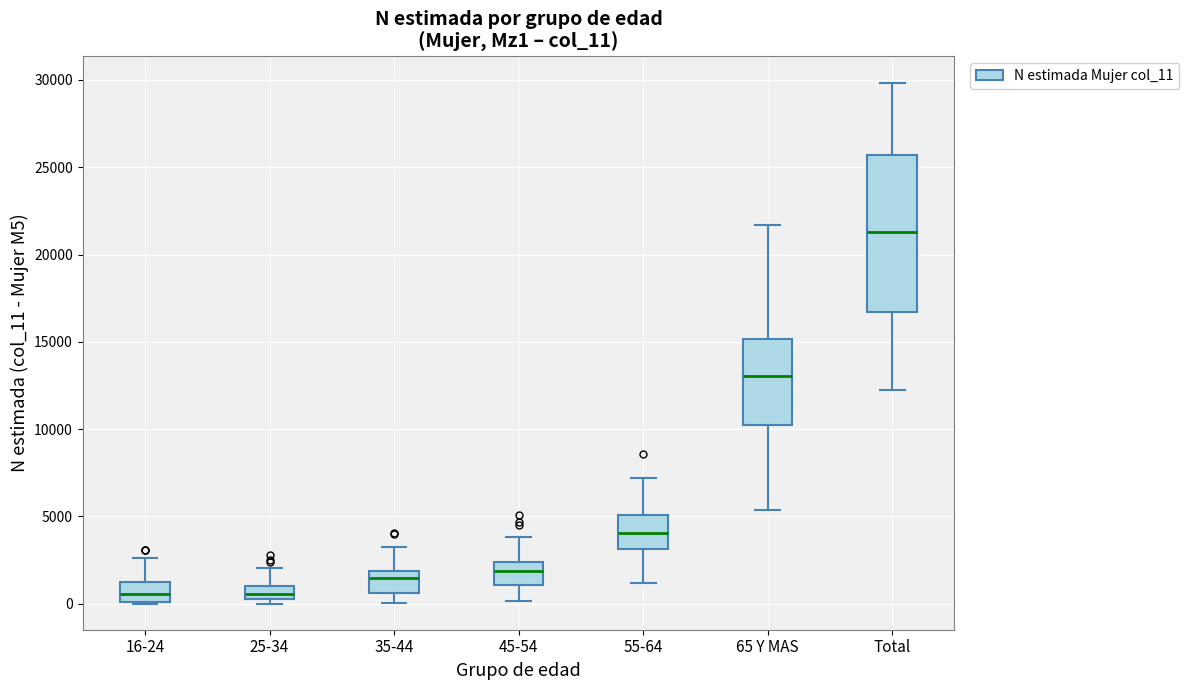

Which box's median line is the highest?

Total